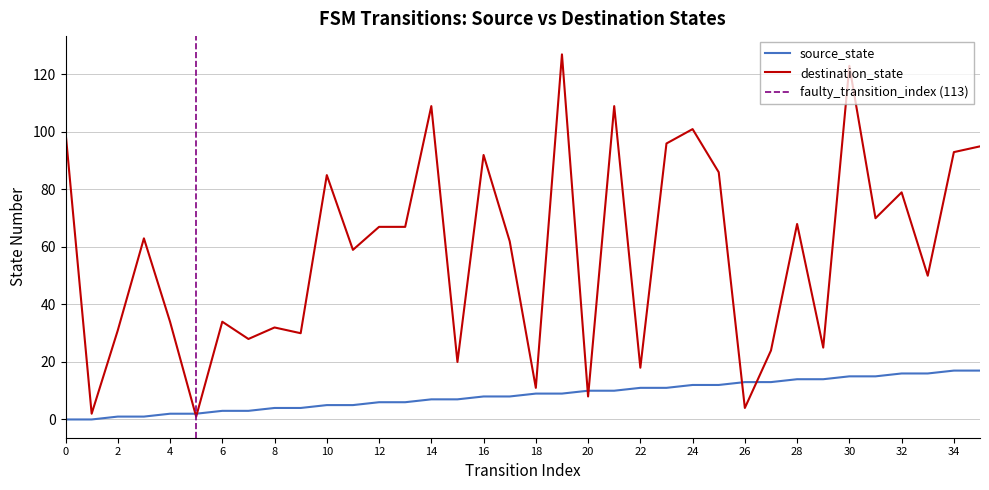

Between 34 and 31, which is larger?

34